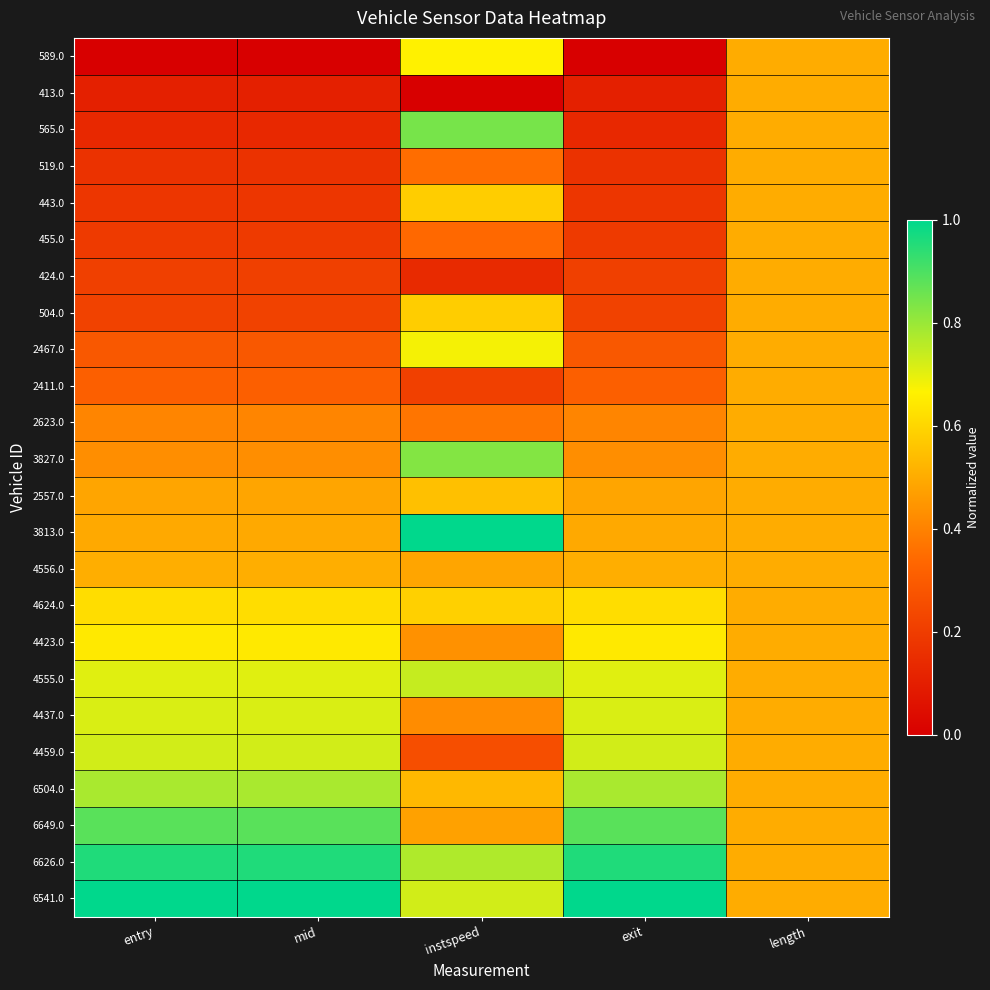

Which has a higher value, entry or mid?

entry